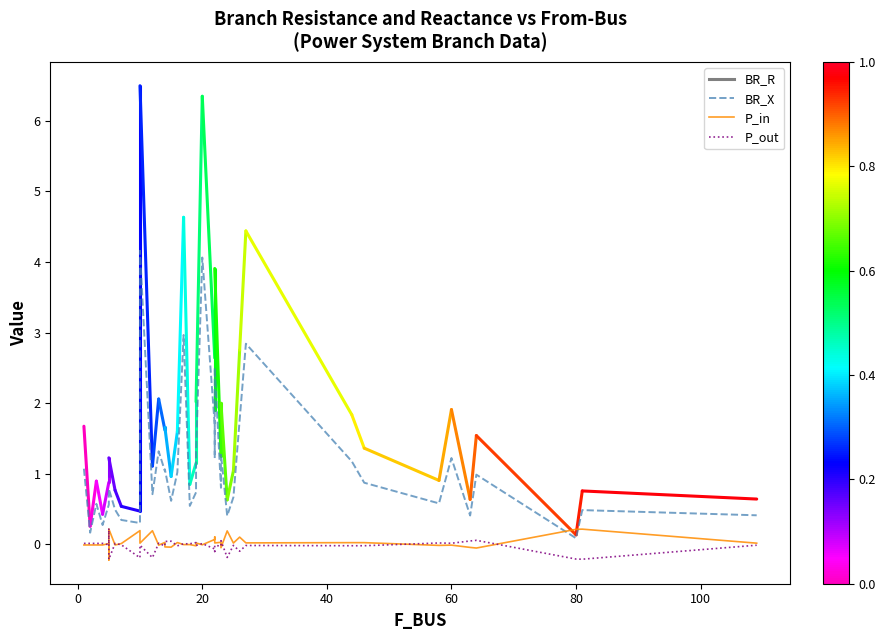

True or false: P_out has more than 2 points higher than both neighbors.

True